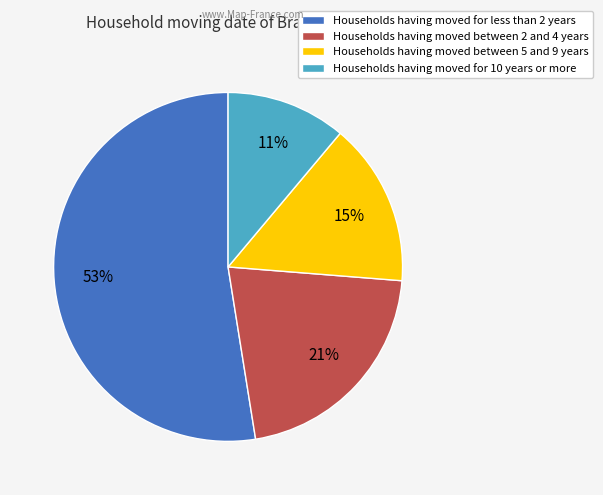

Is the sum of Households having moved between 2 and 4 years and Households having moved between 5 and 9 years greater than half?

No